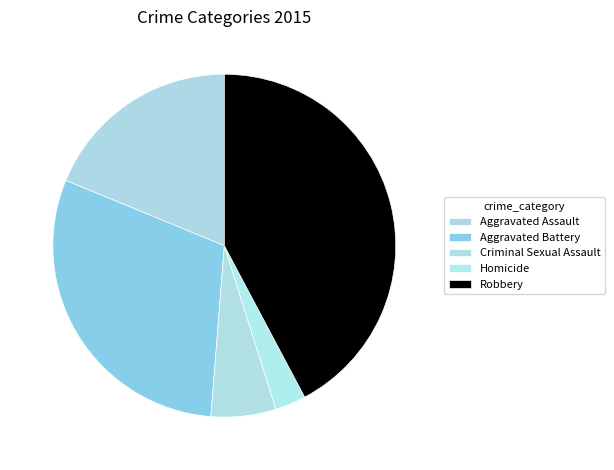

What is the largest slice in the pie chart?

Robbery